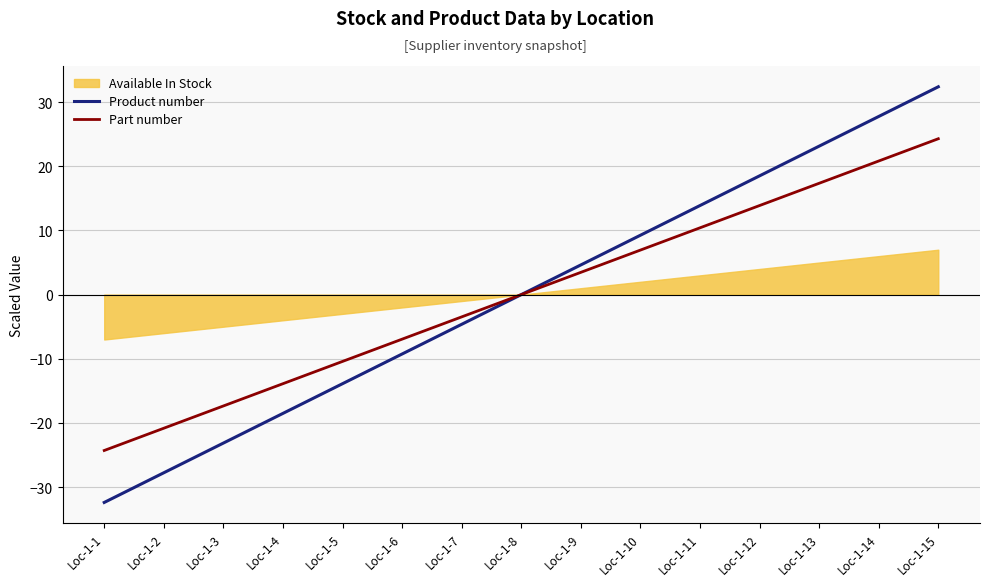

True or false: Product number has a value of -15.8 at Loc-1-6.

False